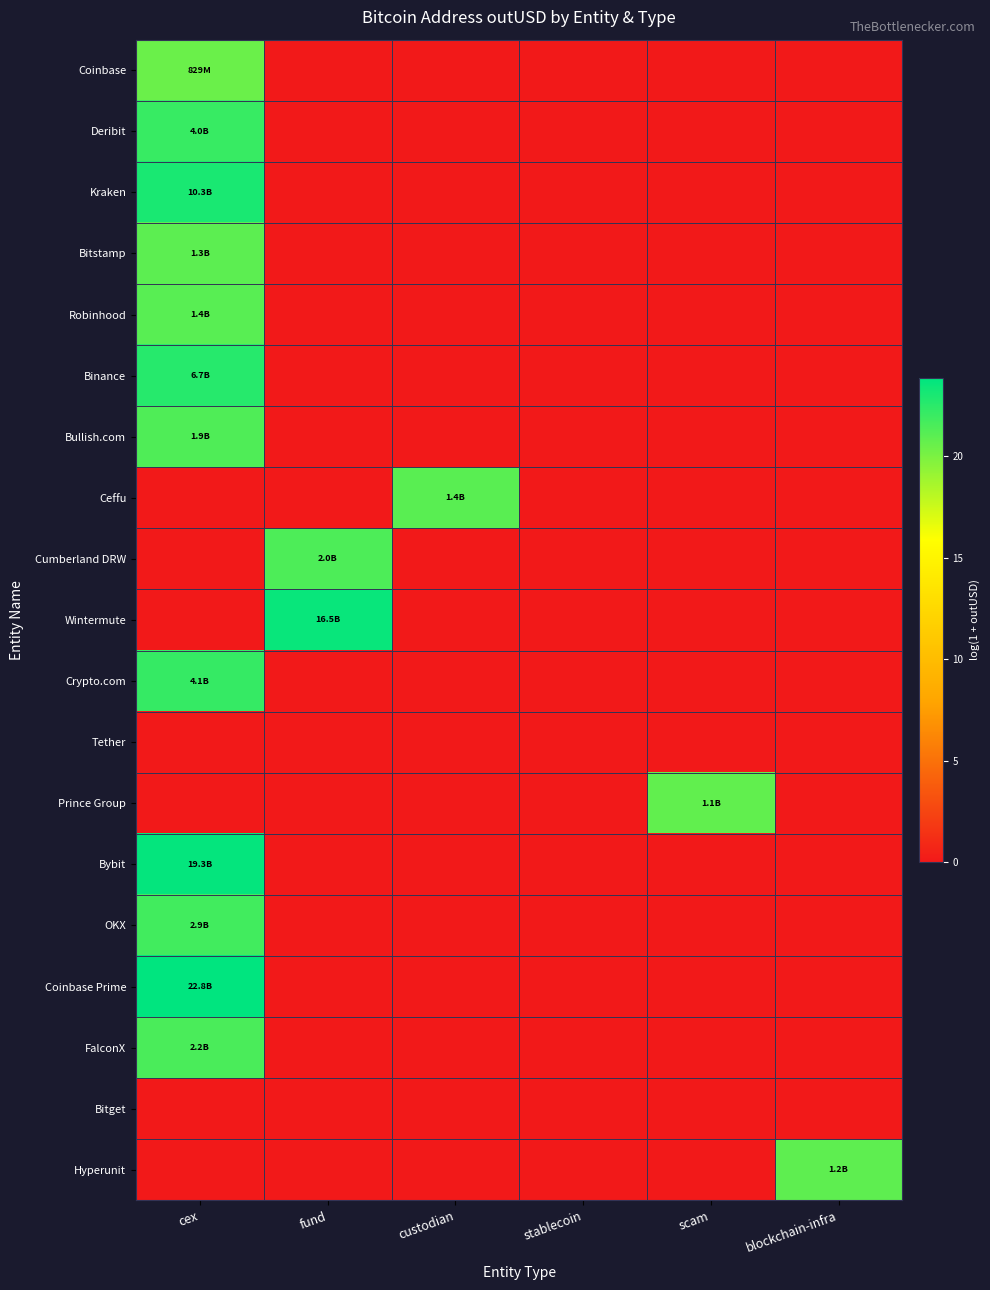

Which series has the widest spread of values?

Coinbase Prime